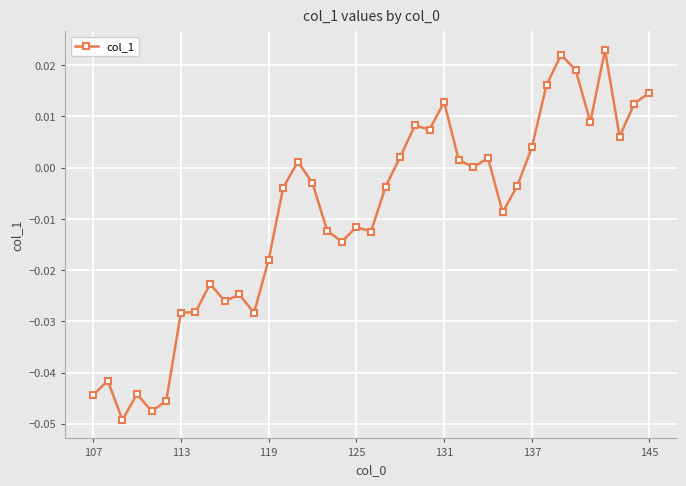

What is the sum of all values?

-0.4